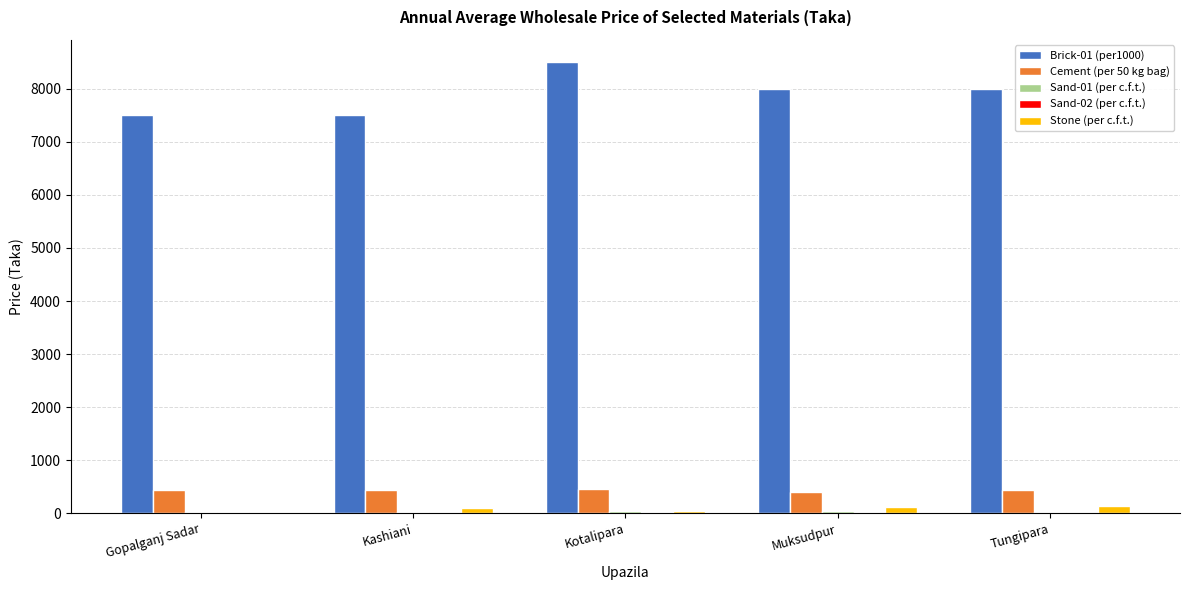

Which series has the largest total across all categories?

Brick-01 (per1000)